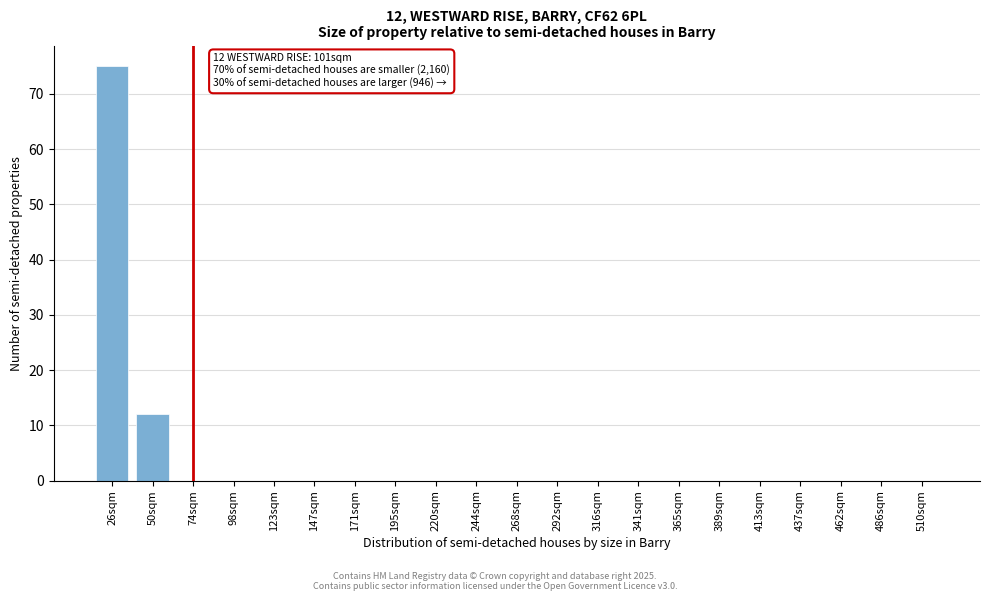

Reading right to left, list all the values displayed in this chart.

510sqm=0	486sqm=0	462sqm=0	437sqm=0	413sqm=0	389sqm=0	365sqm=0	341sqm=0	316sqm=0	292sqm=0	268sqm=0	244sqm=0	220sqm=0	195sqm=0	171sqm=0	147sqm=0	123sqm=0	98sqm=0	74sqm=0	50sqm=12	26sqm=75